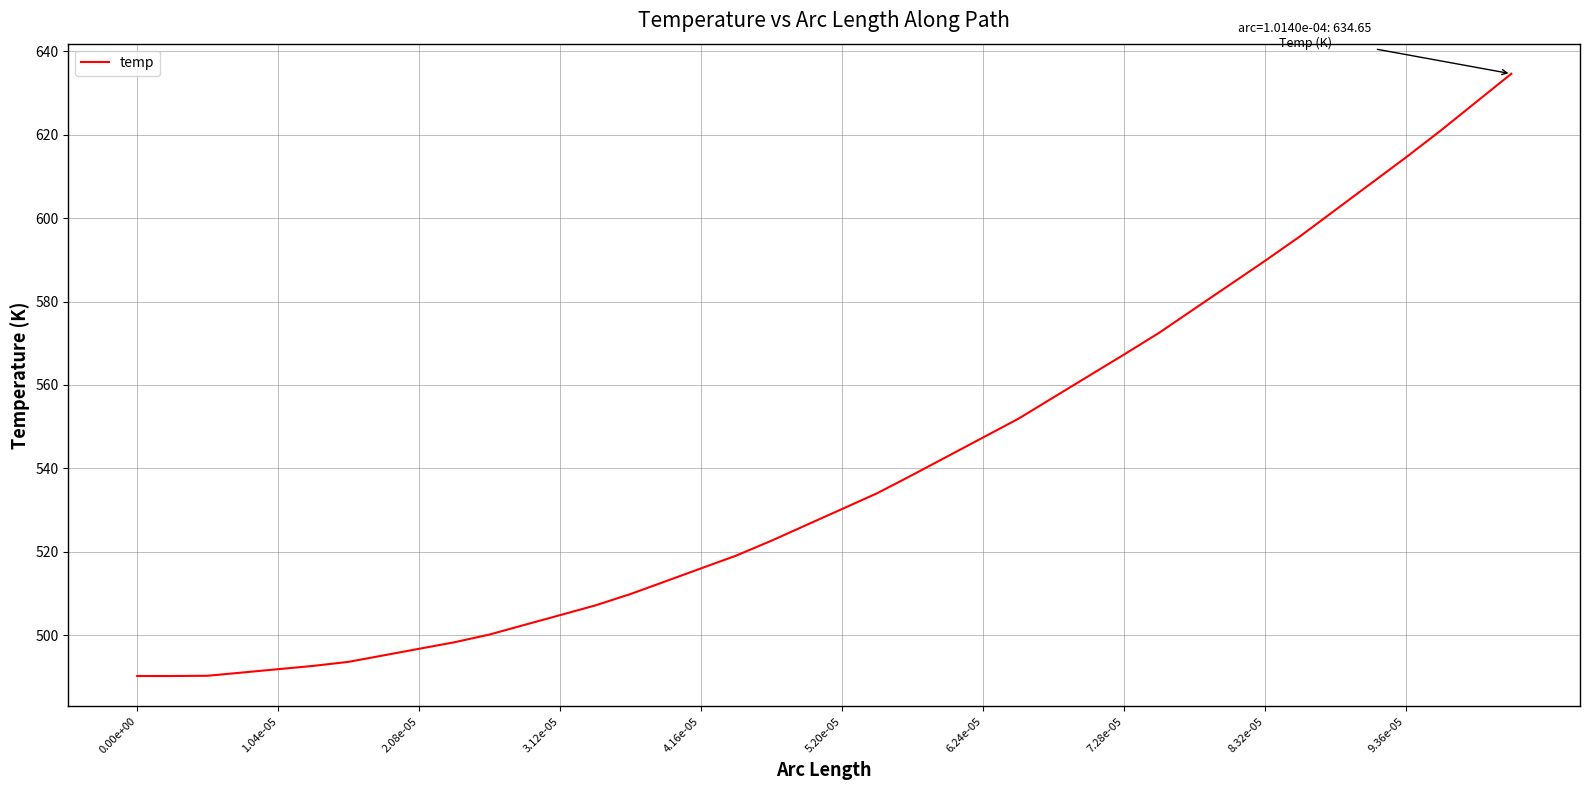

What is the minimum value shown in the chart?

490.2